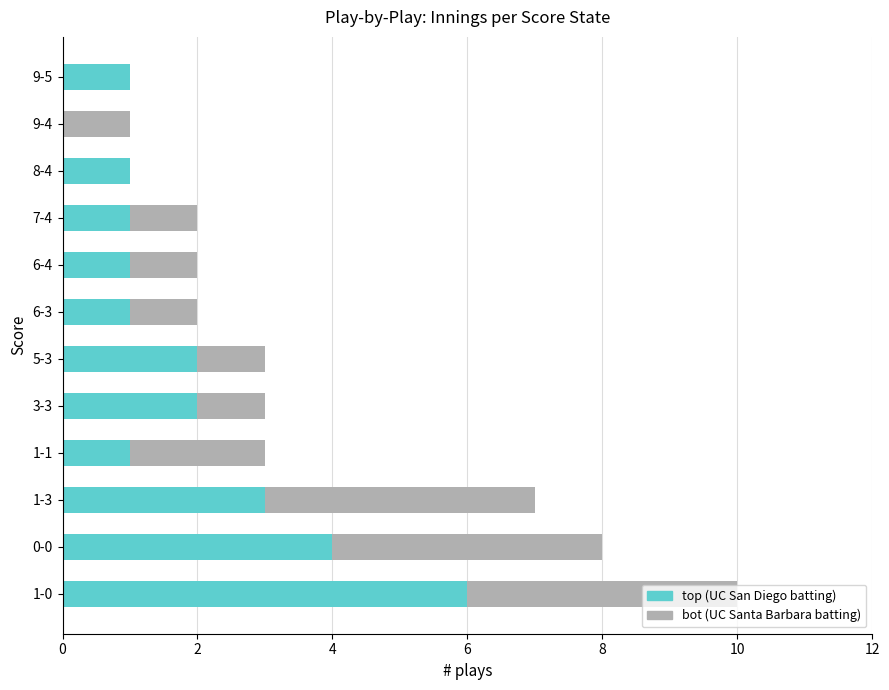

The top (UC San Diego batting) series shows 2 at 9-5. True or false?

False